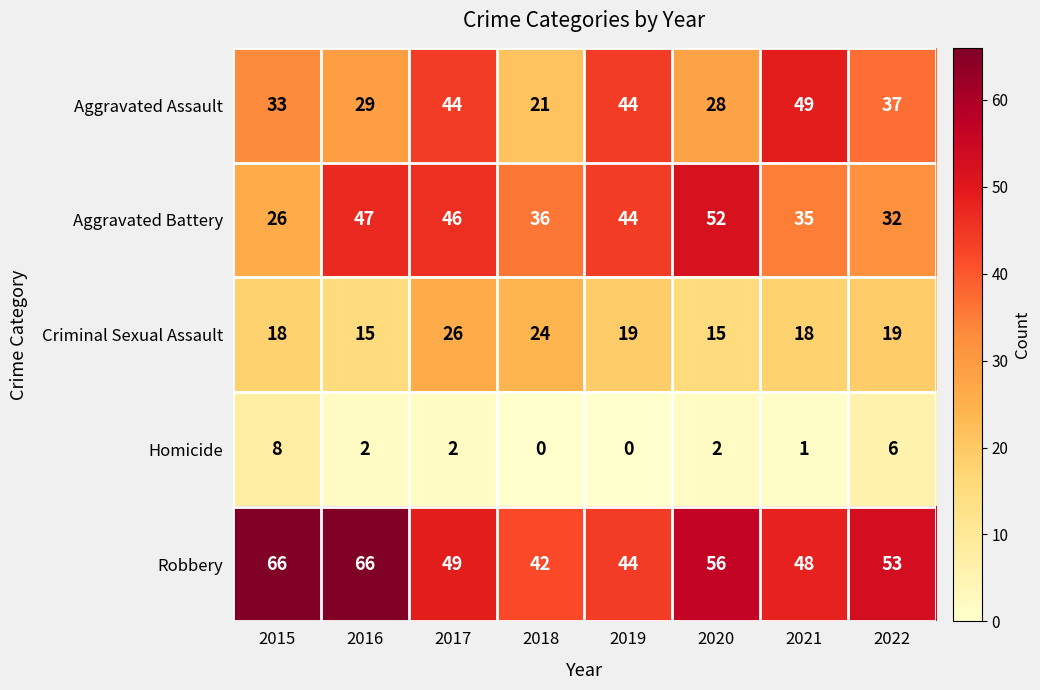

How many data points does each series have?

8